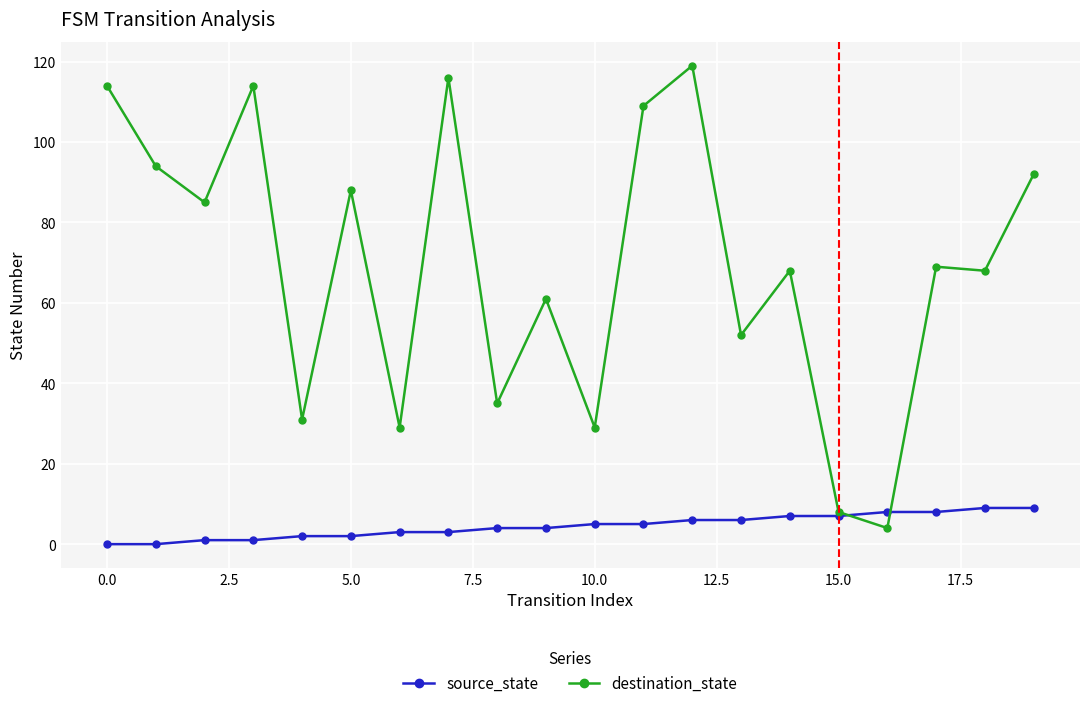

What is the maximum value shown in the chart?

119